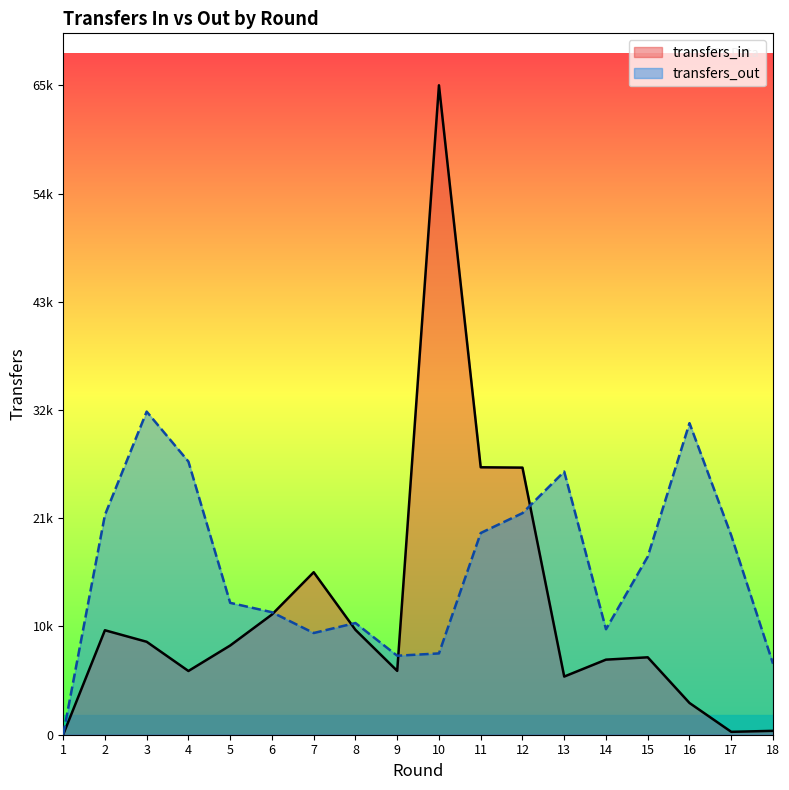

At how many categories does at least one series exceed 12175?

13